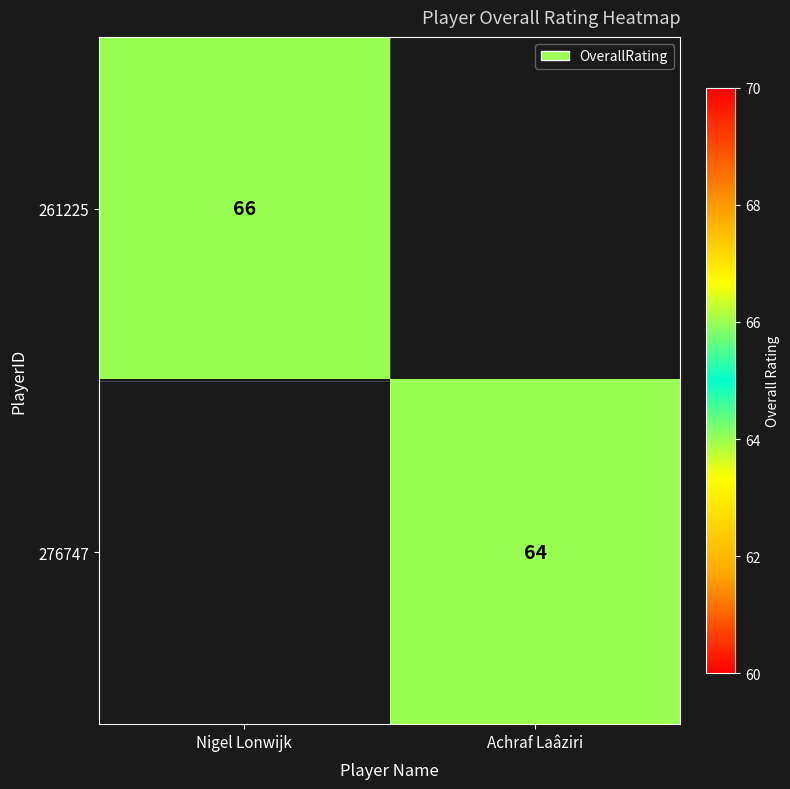

How many categories are shown in the chart?

2